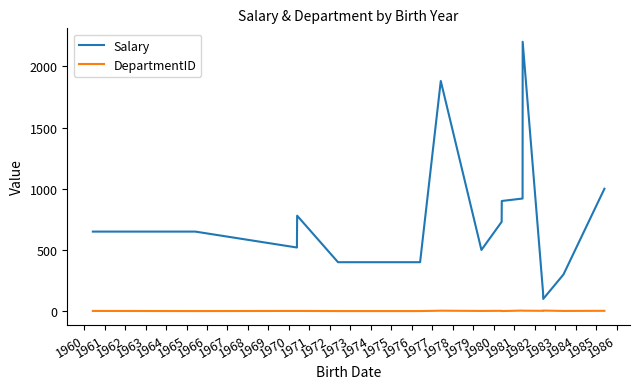

True or false: DepartmentID has more than 1 points higher than both neighbors.

True